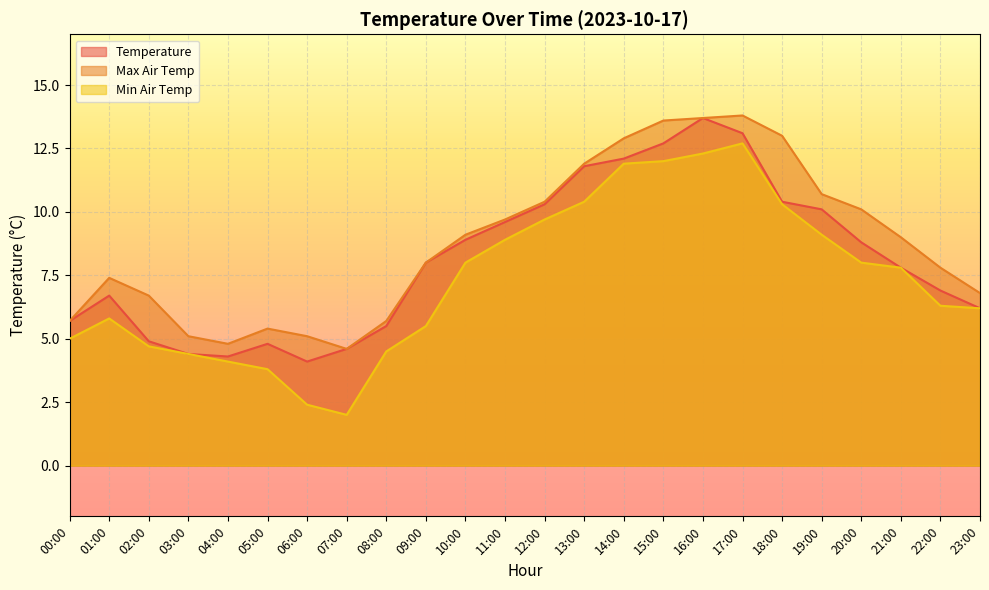

True or false: max_air_temp_pst1hr and min_air_temp_pst1hr intersect in this chart.

False